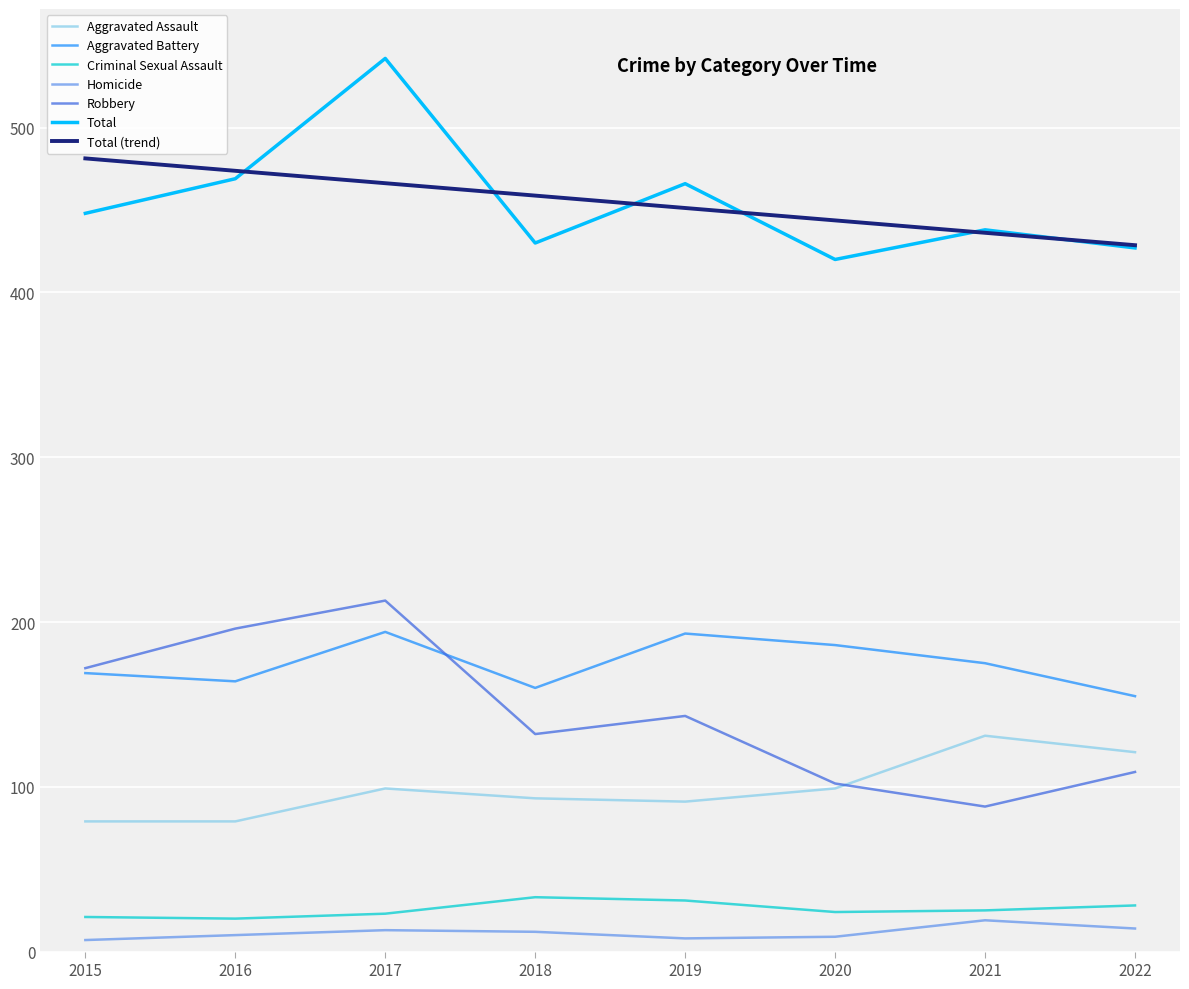

The Total series shows 438 at 2021. True or false?

True